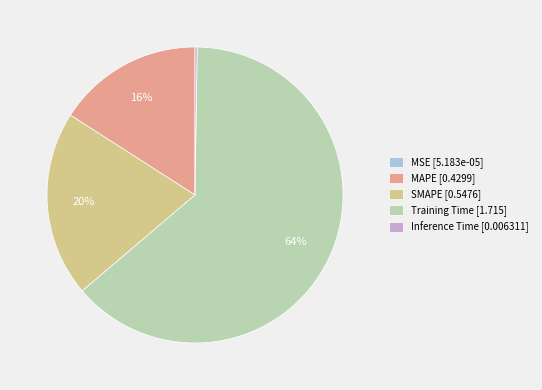

Which has a higher value, SMAPE [0.5476] or MAPE [0.4299]?

SMAPE [0.5476]